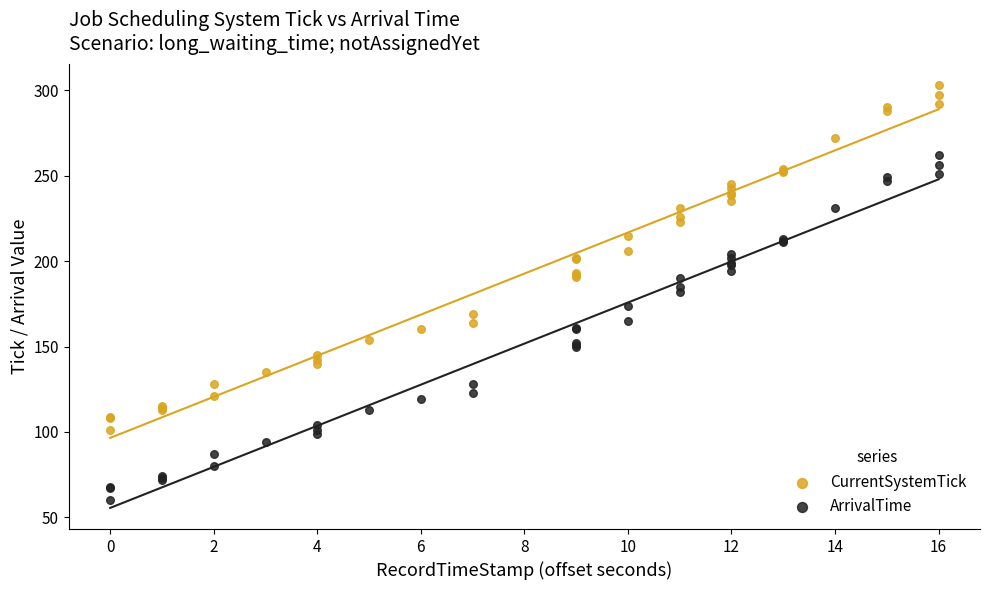

Which series reaches the maximum Y coordinate?

CurrentSystemTick